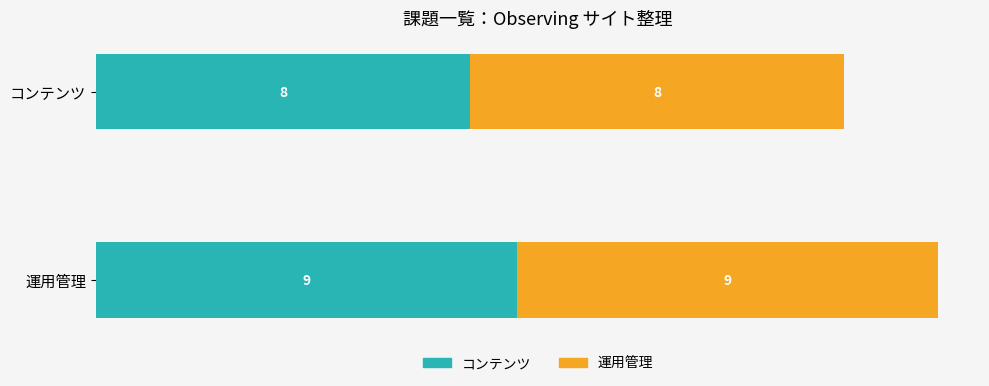

At which category is the sum across all series the highest?

運用管理